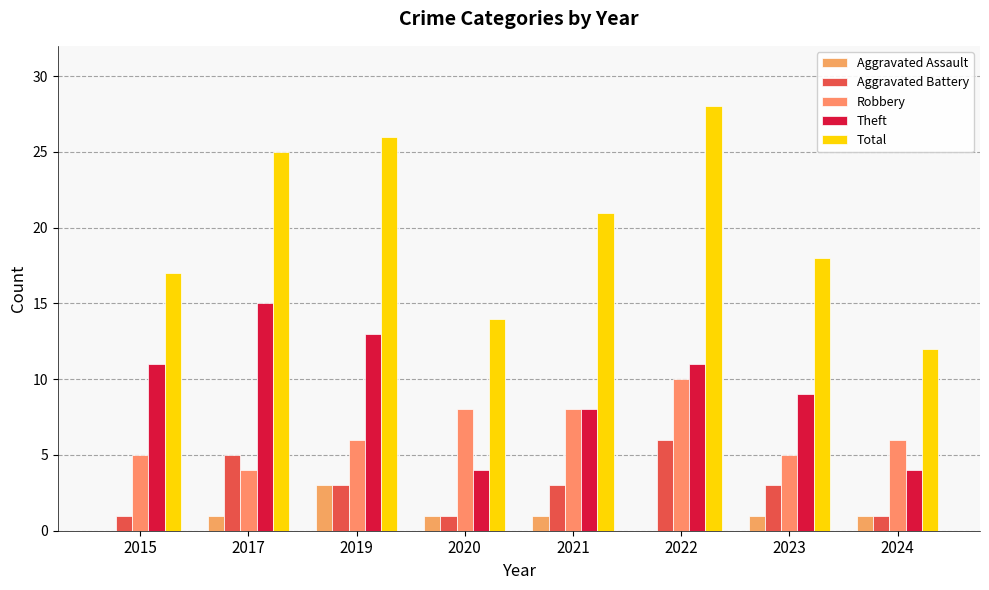

Reading left to right, what are all the values shown in this chart?

Aggravated Assault: 0	1	3	1	1	0	1	1
Aggravated Battery: 1	5	3	1	3	6	3	1
Robbery: 5	4	6	8	8	10	5	6
Theft: 11	15	13	4	8	11	9	4
Total: 17	25	26	14	21	28	18	12